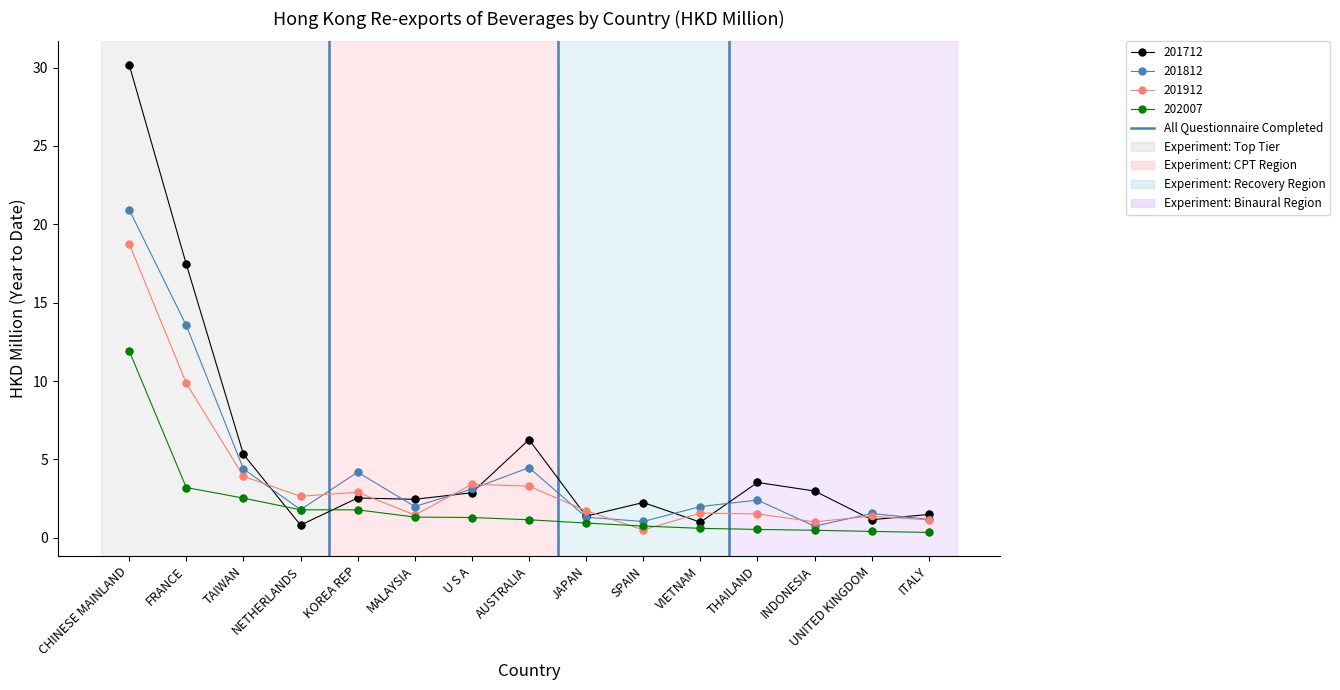

Which series has the widest spread of values?

201712